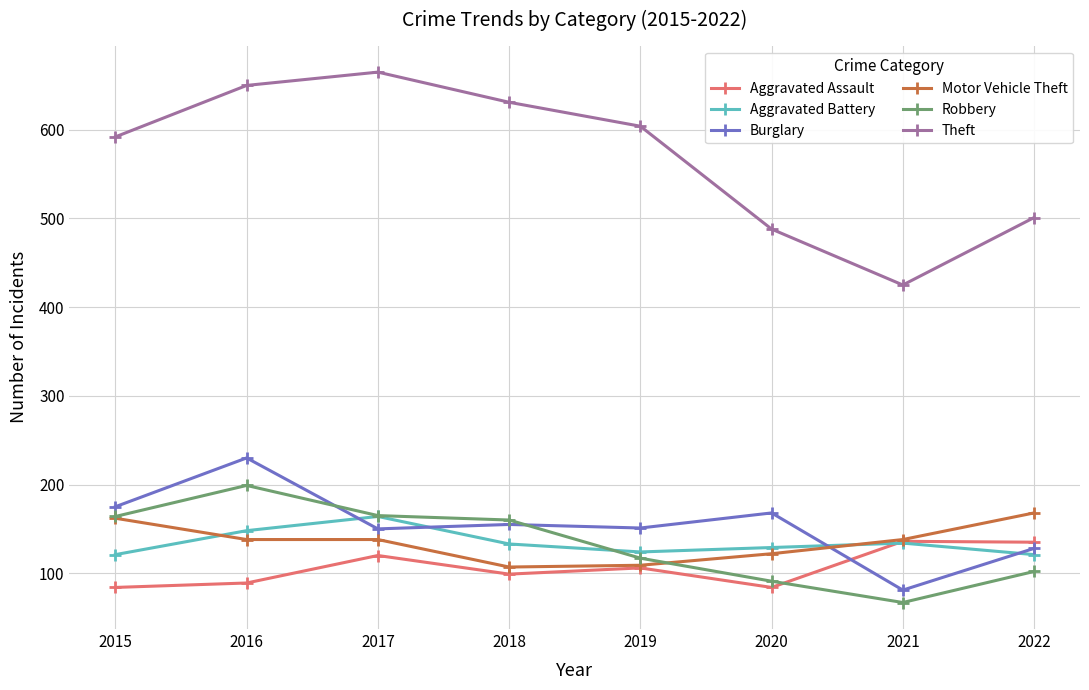

Does the chart display data point markers on the line(s)?

Yes